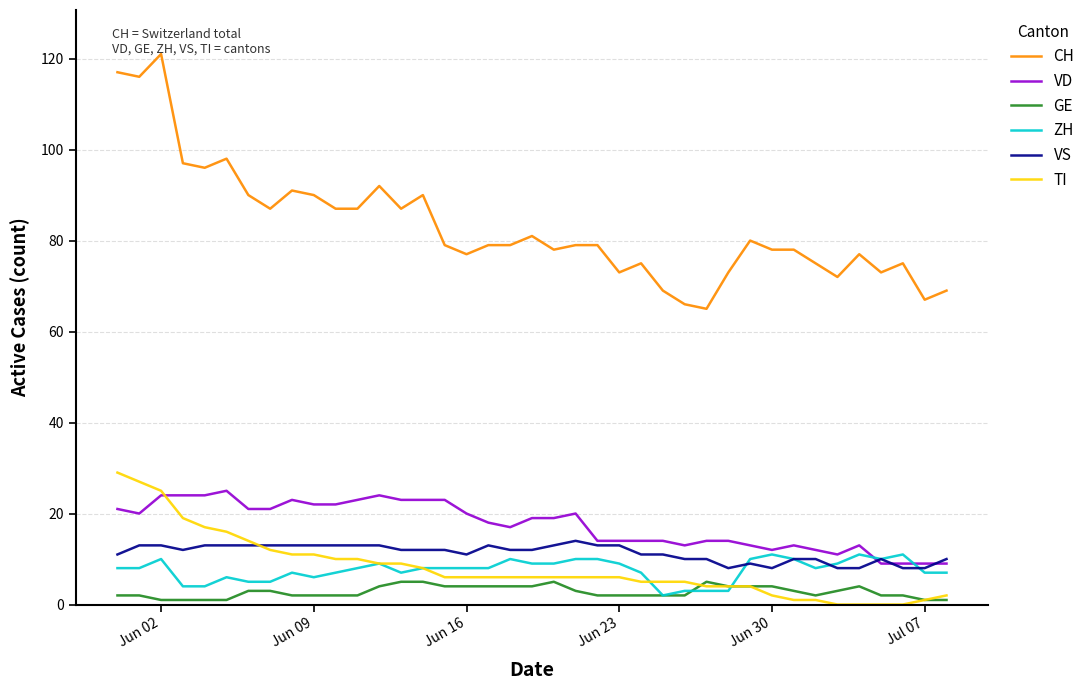

What is the highest value of the VD series?

25